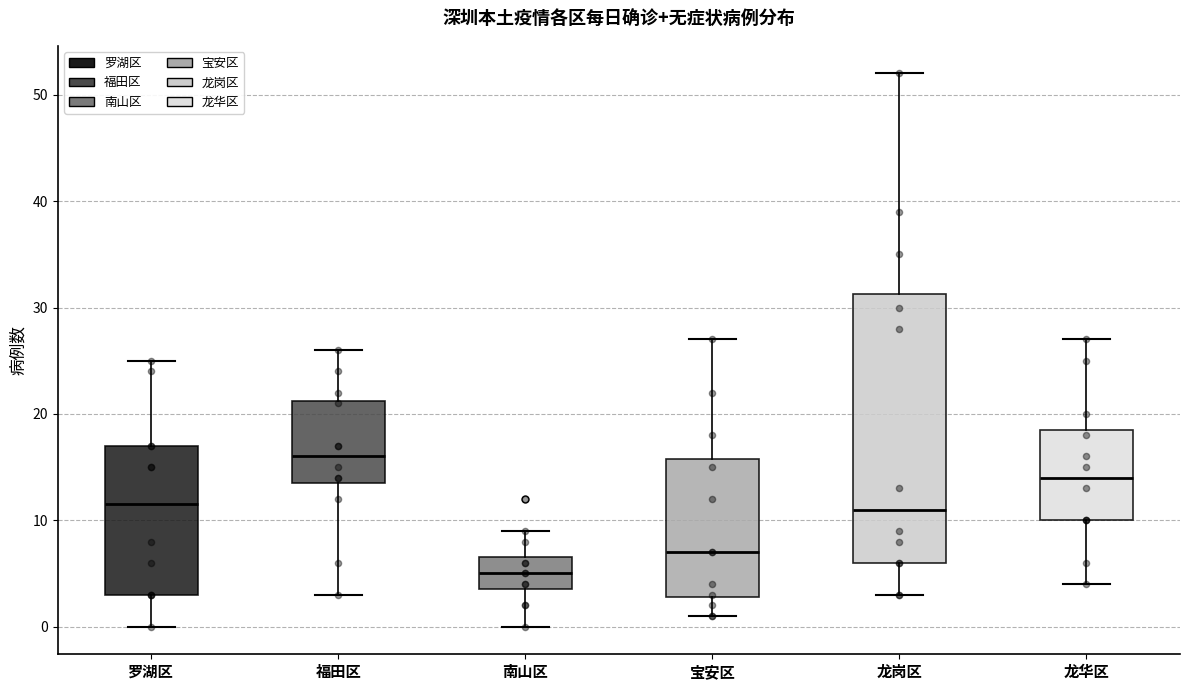

Reading left to right, transcribe this box plot: for each box, give where its median line is, the range the box spans, and where its two whiskers end, as read against the y-axis. The values are not printed on the chart, so give them approximately, as read against the axis.

罗湖区: median 12, box 3 to 17, whiskers 0 to 25
福田区: median 16, box 14 to 21, whiskers 3 to 26
南山区: median 5, box 4 to 7, whiskers 0 to 9
宝安区: median 7, box 3 to 16, whiskers 1 to 27
龙岗区: median 11, box 6 to 31, whiskers 3 to 52
龙华区: median 14, box 10 to 19, whiskers 4 to 27